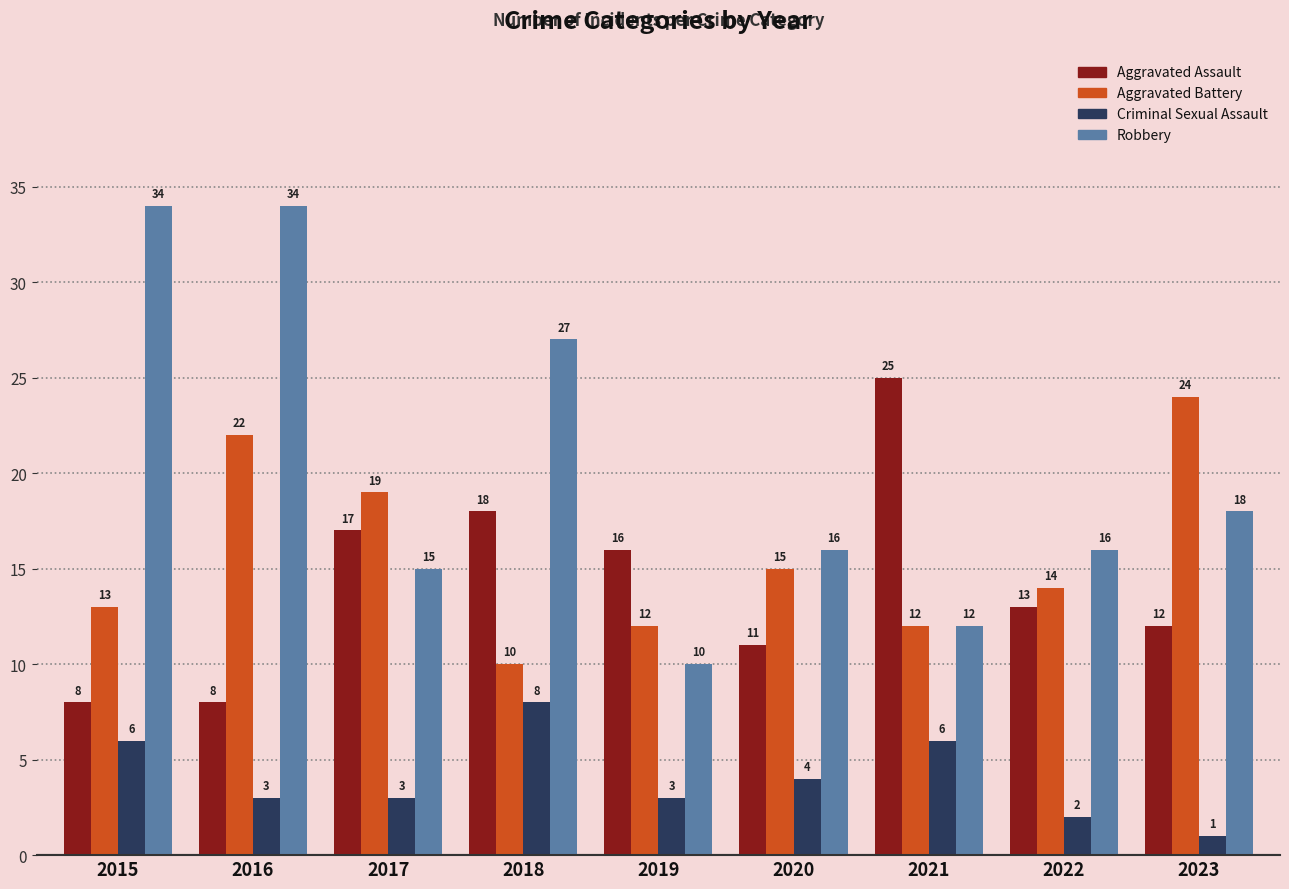

What is the difference between the highest and lowest values at 2020?

12